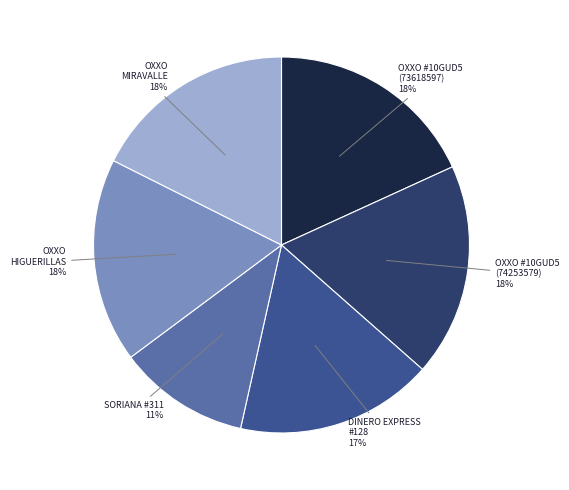

Do OXXO MIRAVALLE and DINERO EXPRESS #128 together represent more than half of the pie?

No